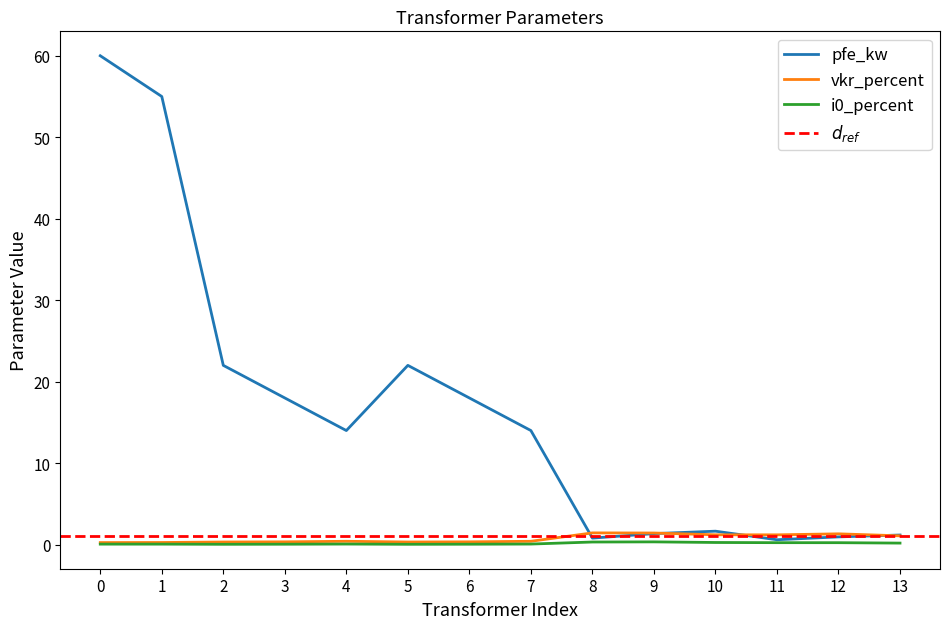

How many times do vkr_percent and pfe_kw cross each other?

4